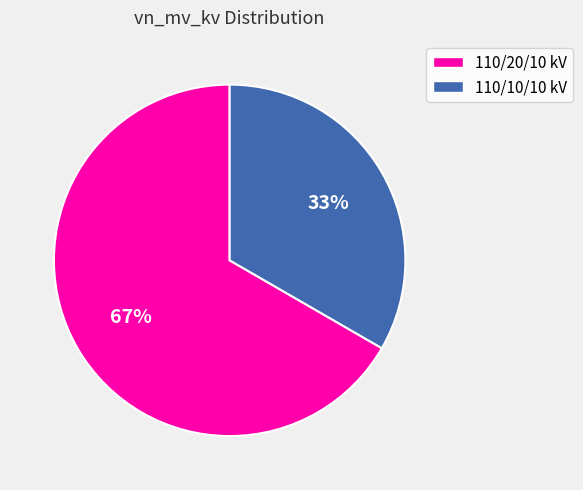

Does any single category account for the majority?

Yes